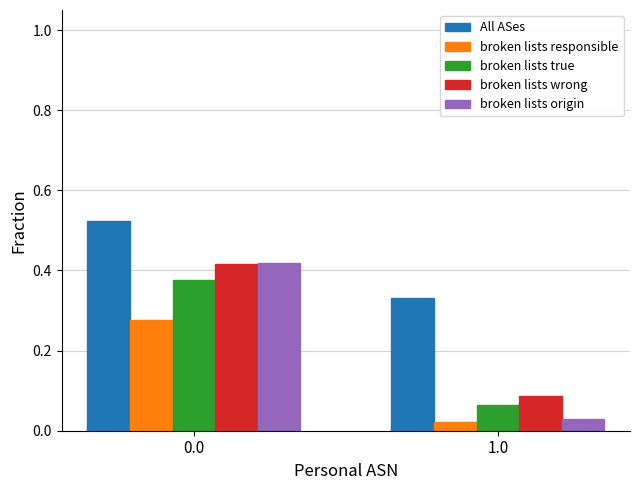

What is the sum of all All ASes values?

0.9